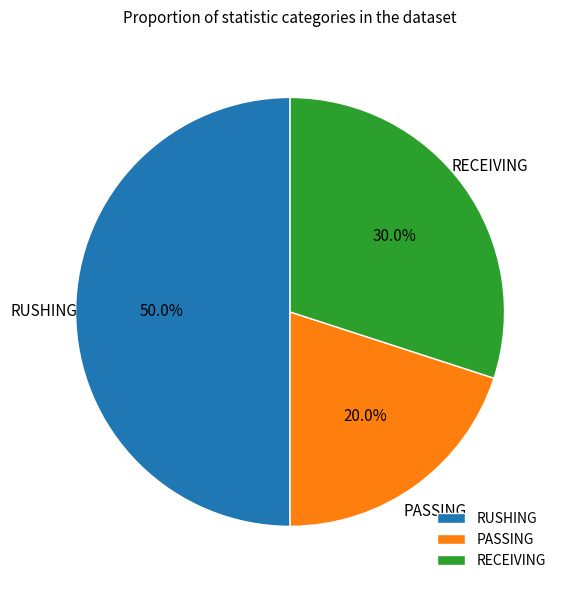

Is RECEIVING the majority of the pie?

No